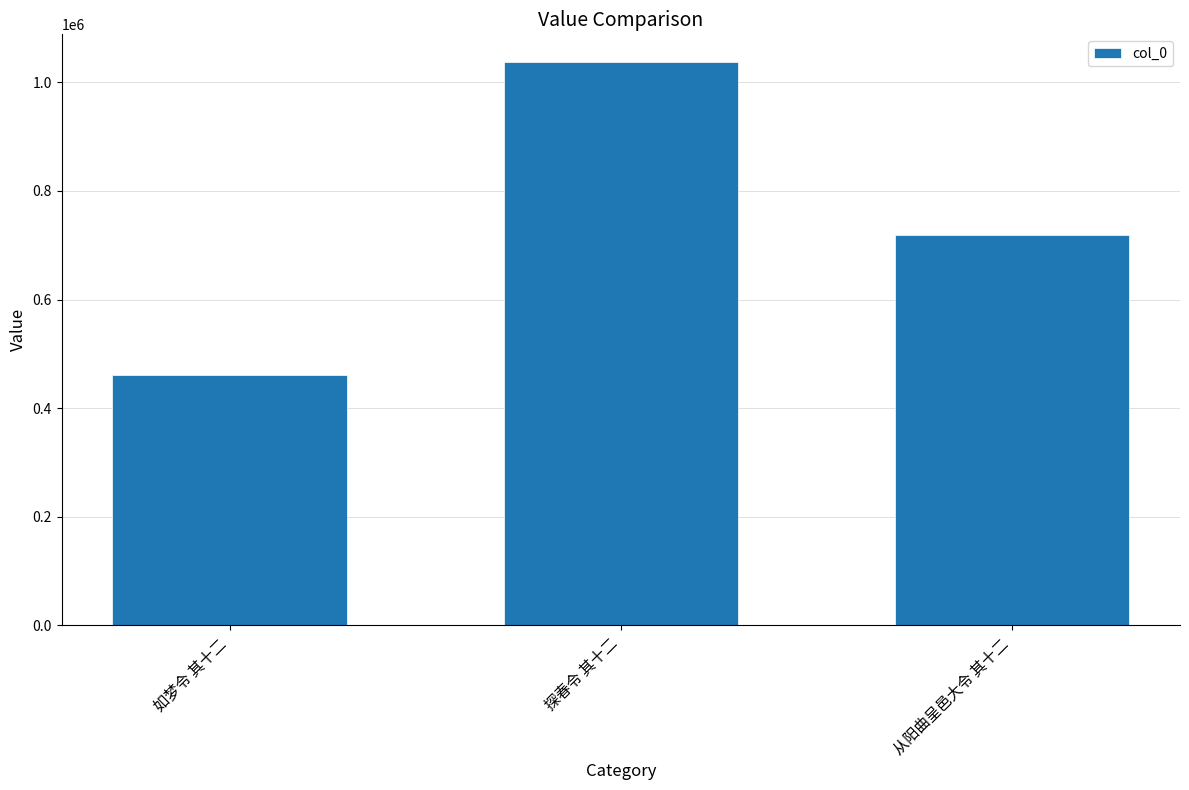

Count the values in the range 460303 to 1036472.

3